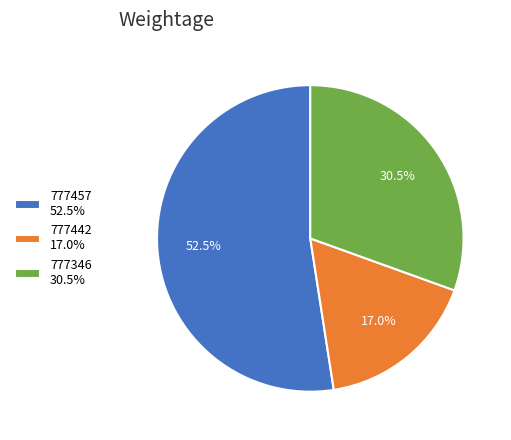

How much of the chart is everything except 777346 30.5%?

69.5%